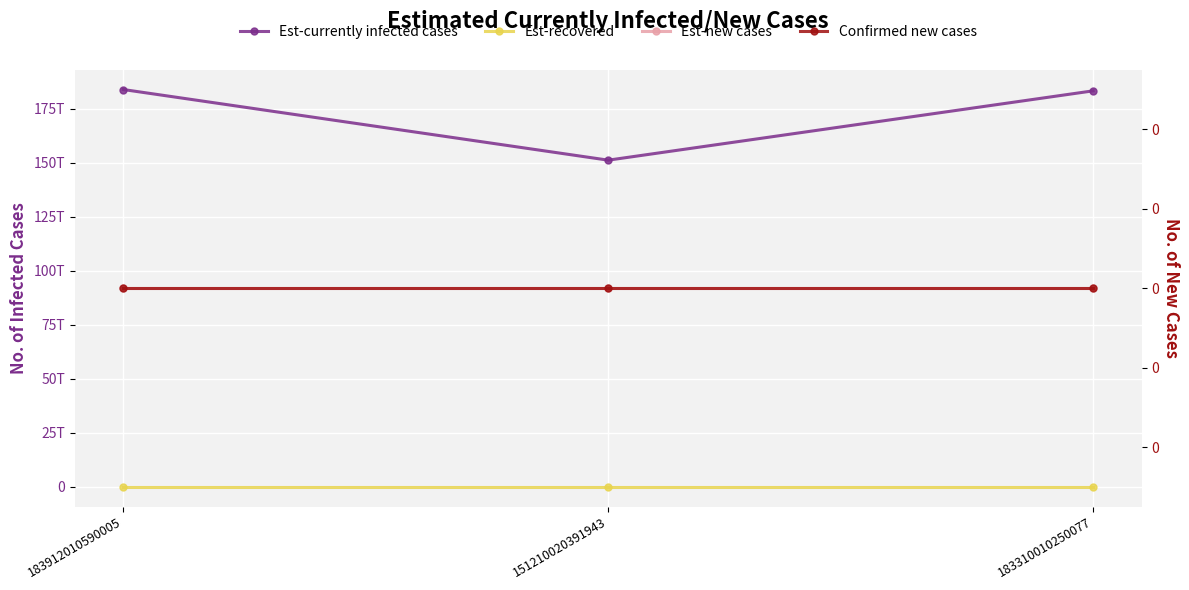

What is the total value across all series at 183912010590005?

183912010590005